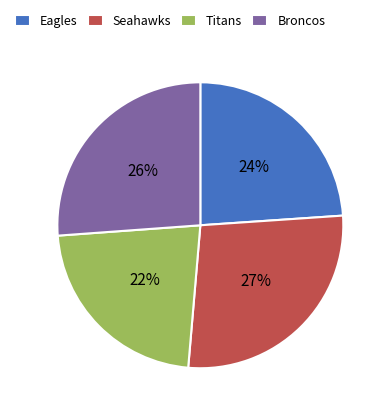

True or false: Seahawks accounts for 9% of the total.

False